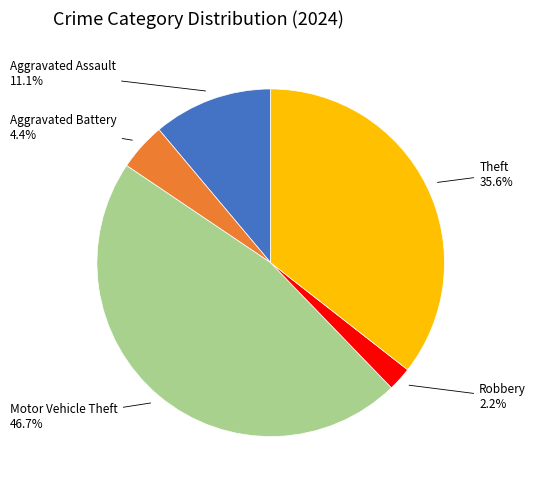

Count the number of slices in the pie.

5